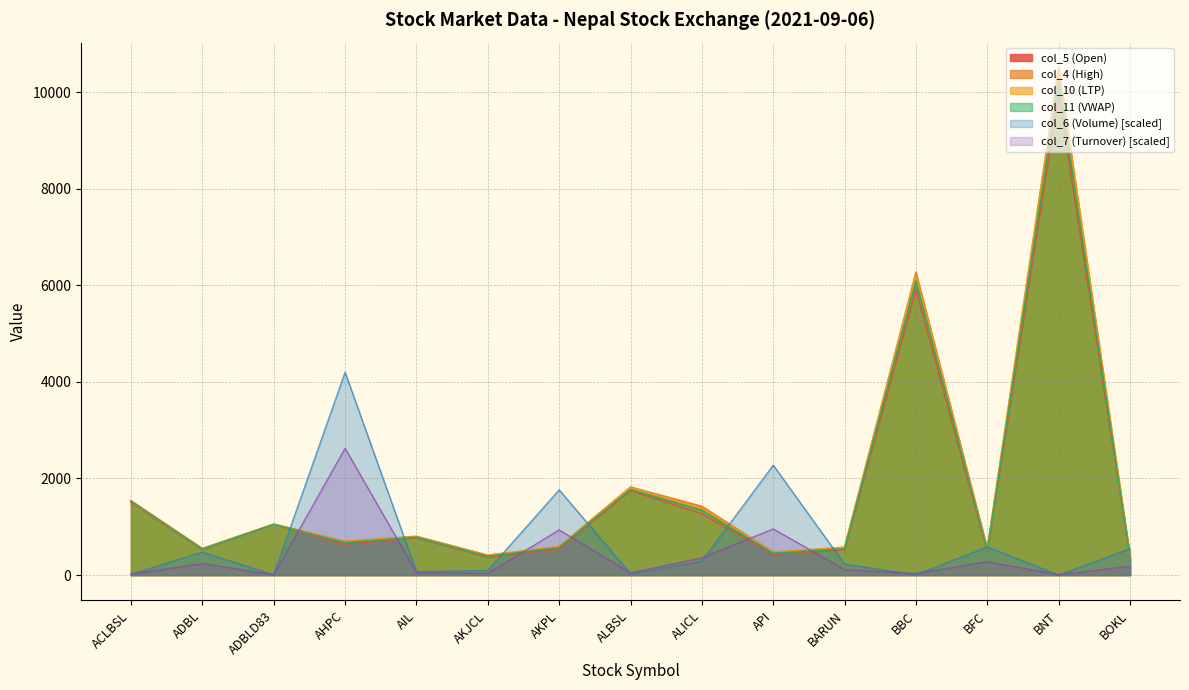

What is the value of the col_6 (Volume) point at the 10th from the left?

2274.8